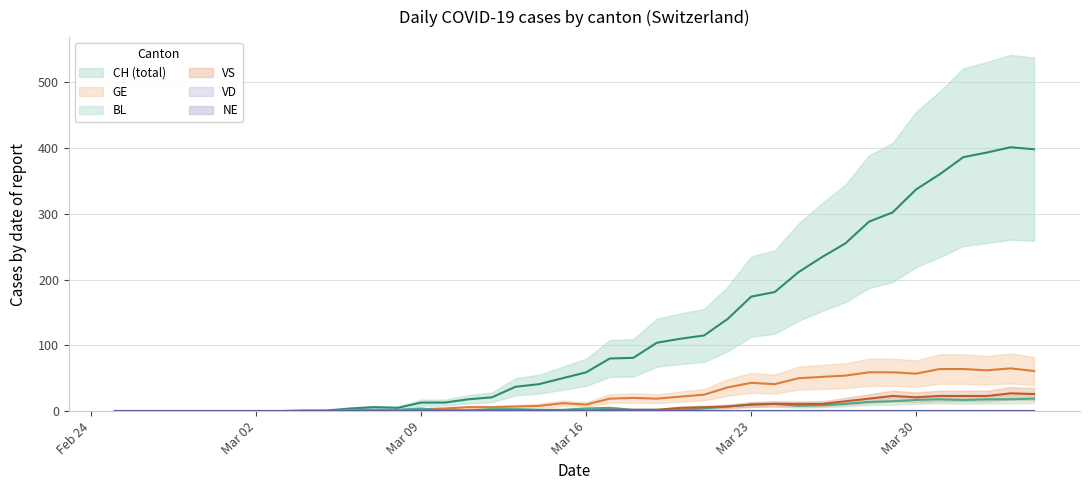

At how many categories does at least one series exceed 141?

13